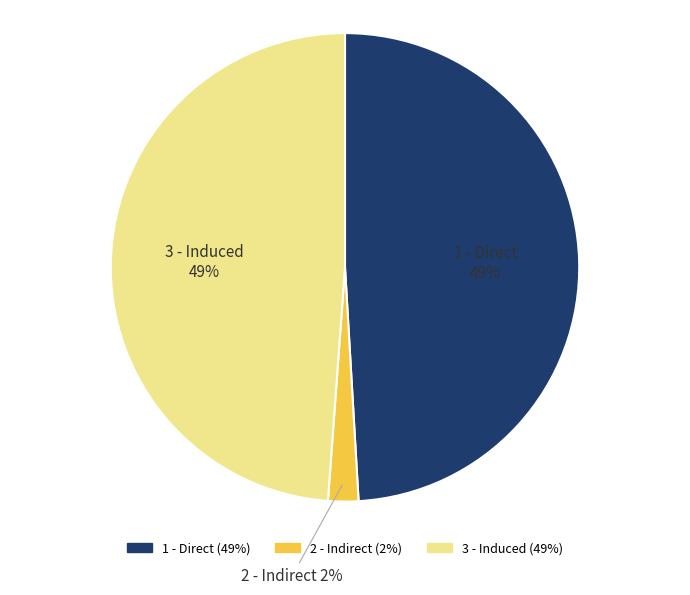

To the nearest percent, what is the average slice percentage?

33%